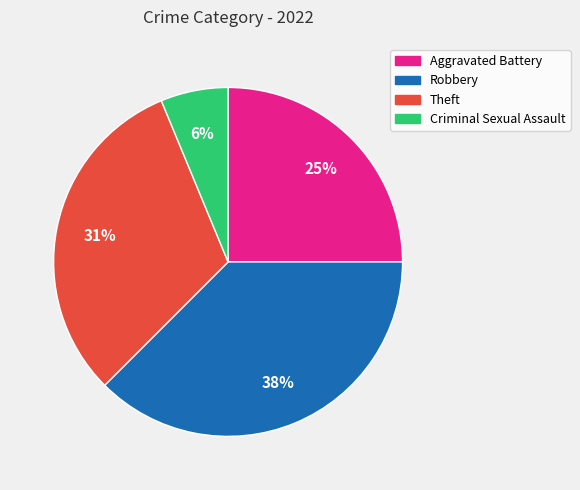

Does Robbery represent more than half of the total?

No